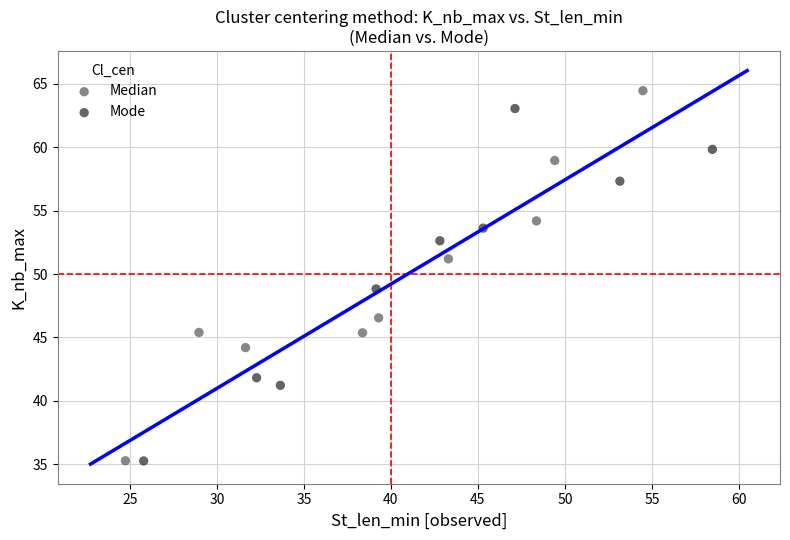

Which series reaches the maximum Y coordinate?

Median